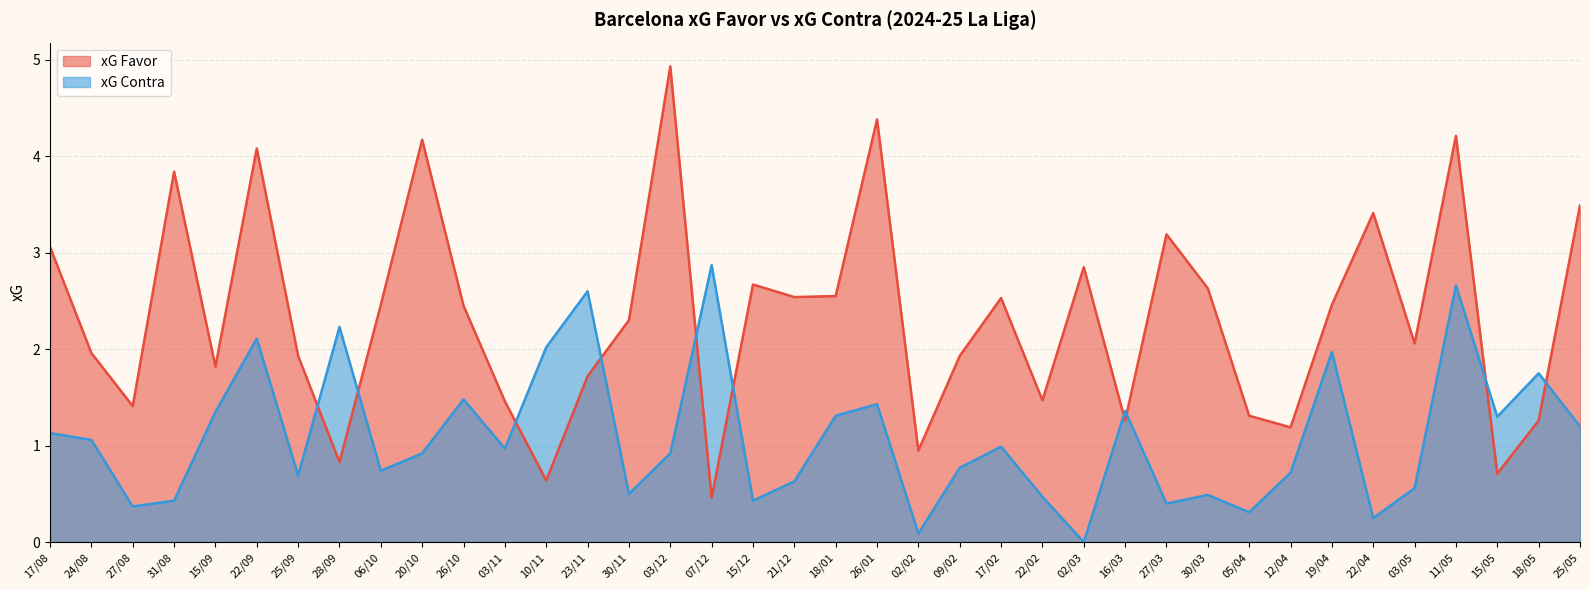

Rank the series at 15/05 from lowest to highest value.

xG Favor, xG Contra